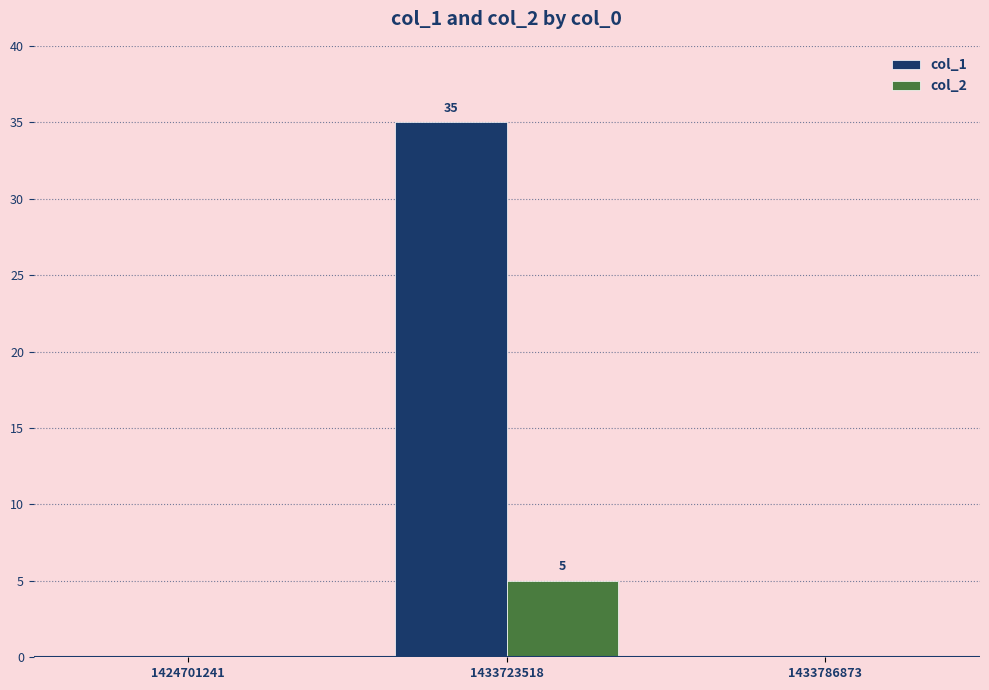

Are the bars horizontal?

No